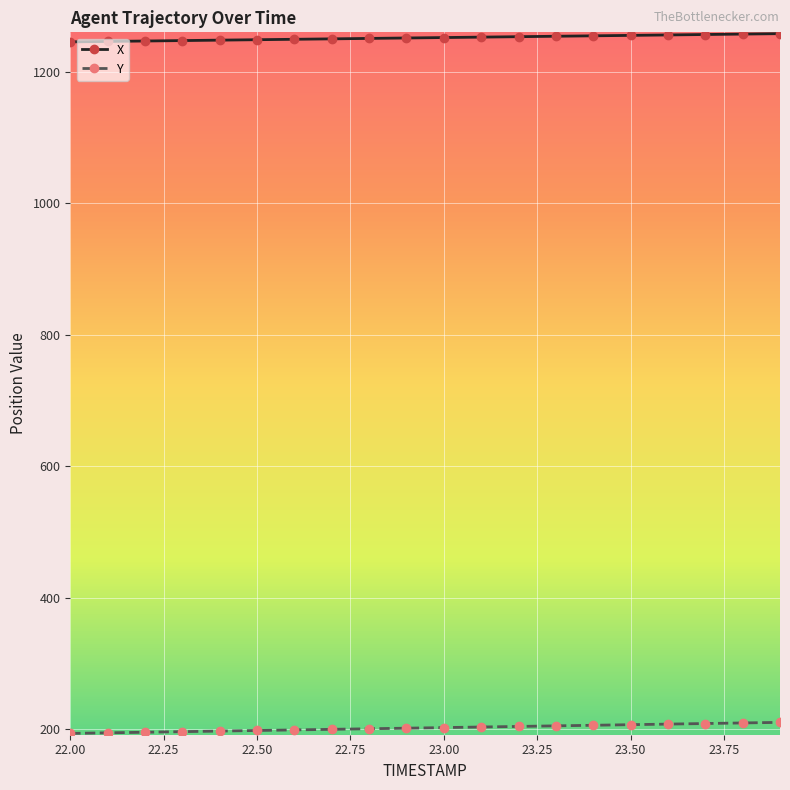

At how many categories does at least one series exceed 268?

20